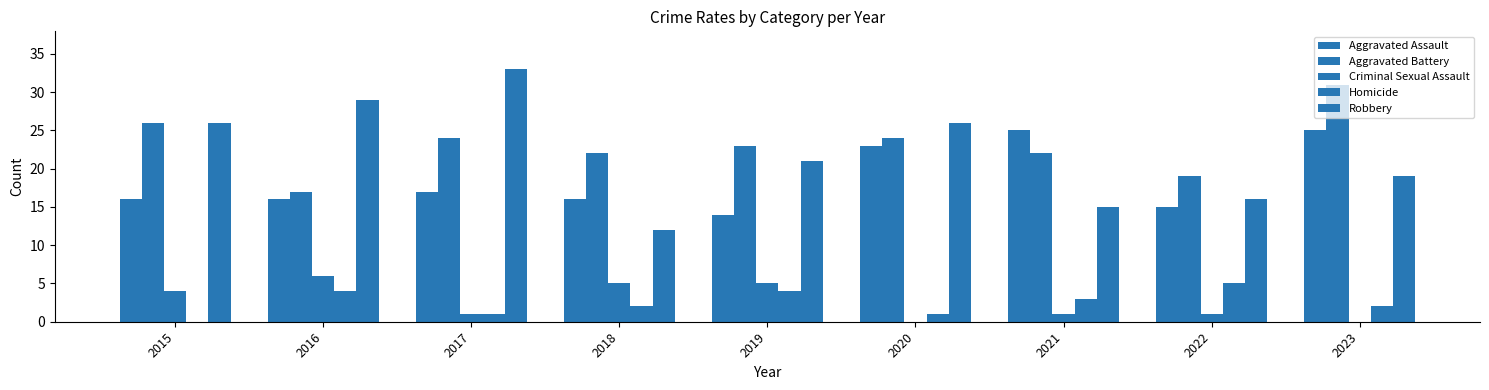

At which label does Criminal Sexual Assault reach its peak?

2016